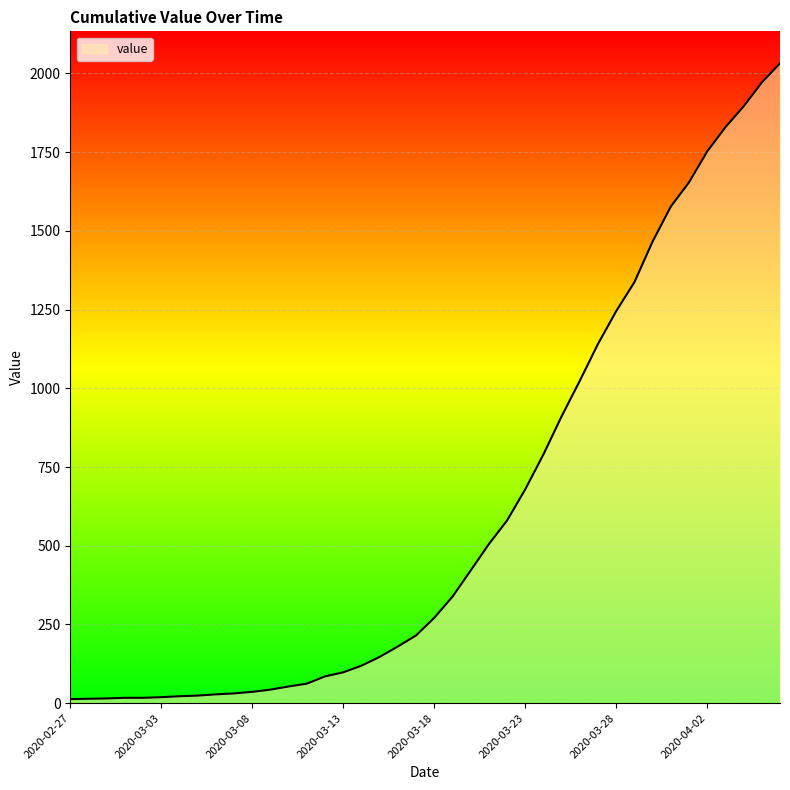

What is the difference between the maximum and minimum values?

2019